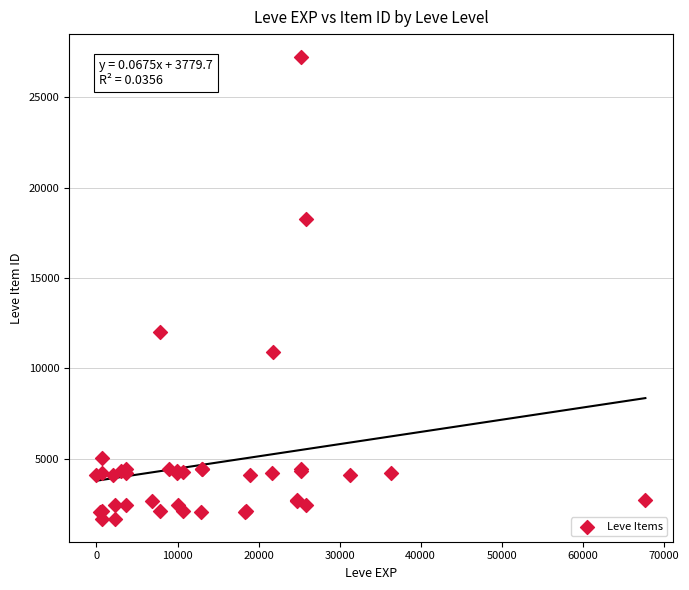

What Y value in the scatter plot is closest to 14448?

12018